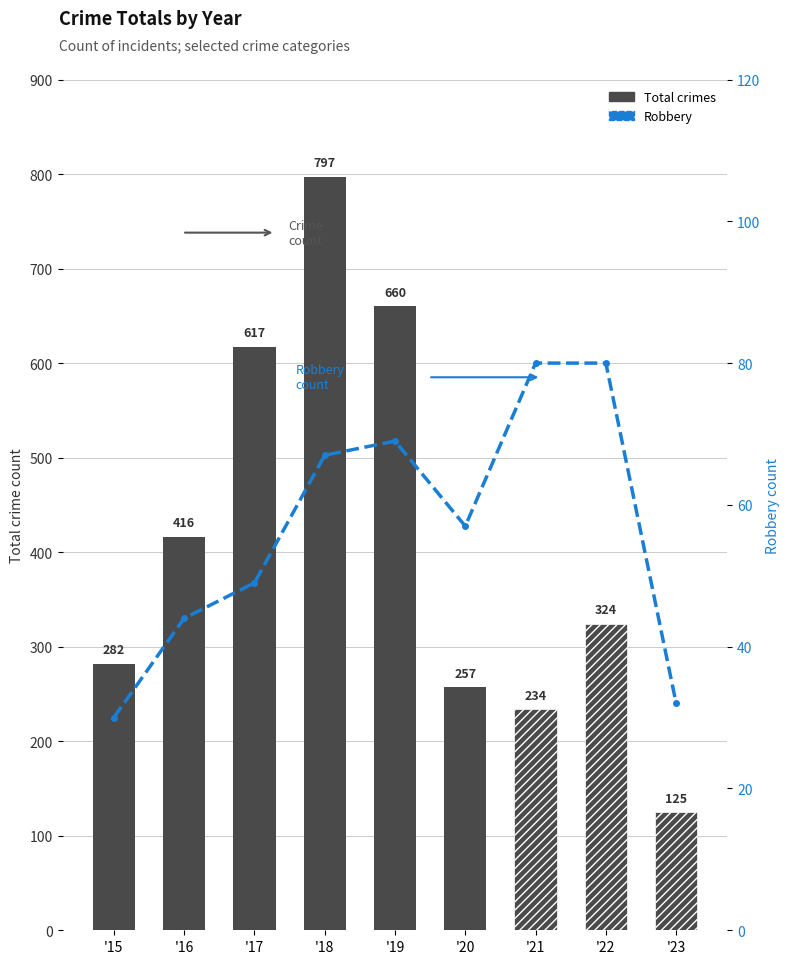

How many values in the Total crimes series are below 324?

4